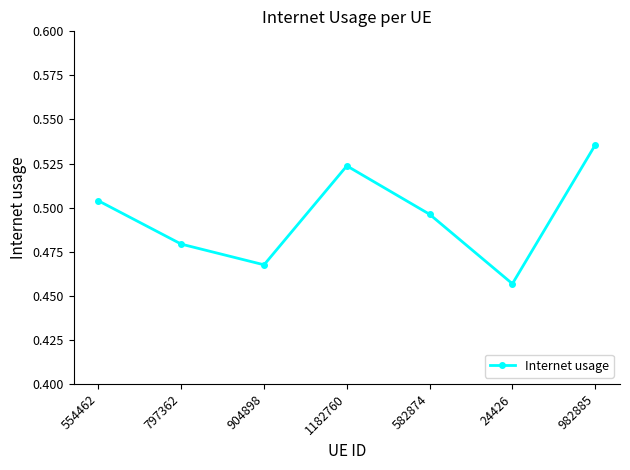

How many interior local peaks (higher than both neighbors) does the data have?

1